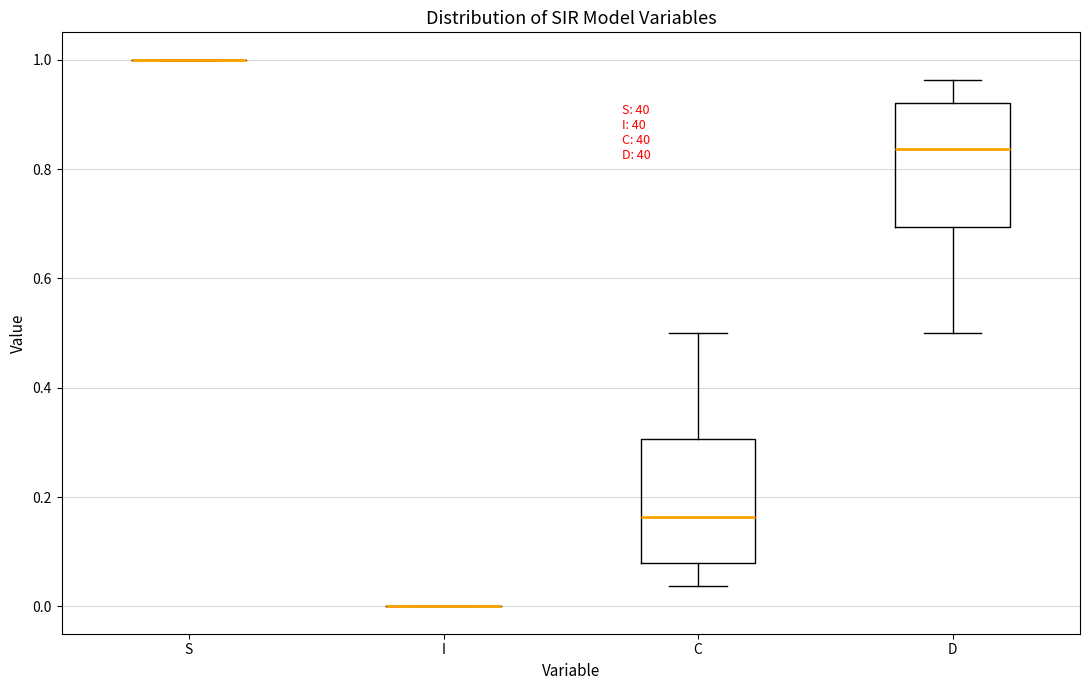

Reading left to right, transcribe this box plot: for each box, give where its median line is, the range the box spans, and where its two whiskers end, as read against the y-axis. The values are not printed on the chart, so give them approximately, as read against the axis.

S: box collapsed to a line at 1.00, whiskers 1.00 to 1.00
I: box collapsed to a line at 0.00, whiskers 0.00 to 0.00
C: median 0.16, box 0.08 to 0.30, whiskers 0.04 to 0.50
D: median 0.84, box 0.70 to 0.92, whiskers 0.50 to 0.96